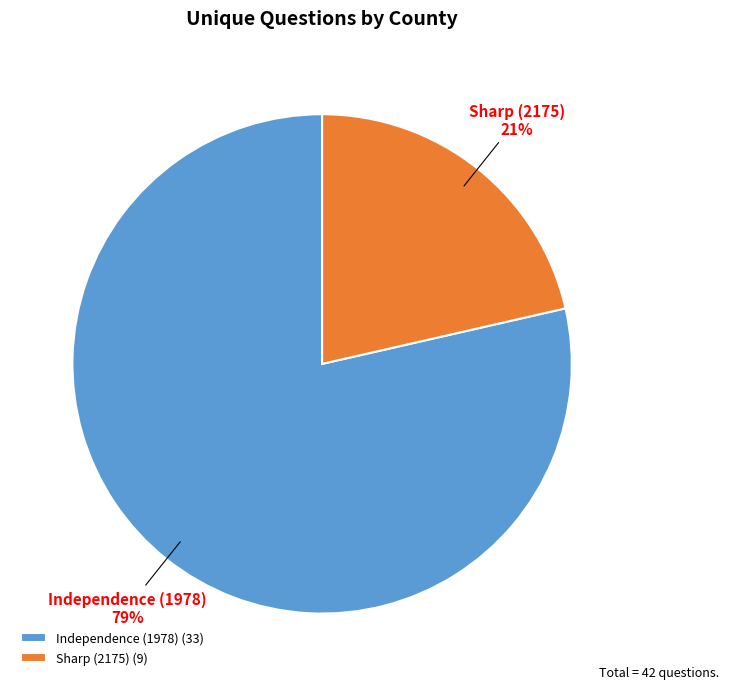

Between Independence (1978) and Sharp (2175), which is larger?

Independence (1978)